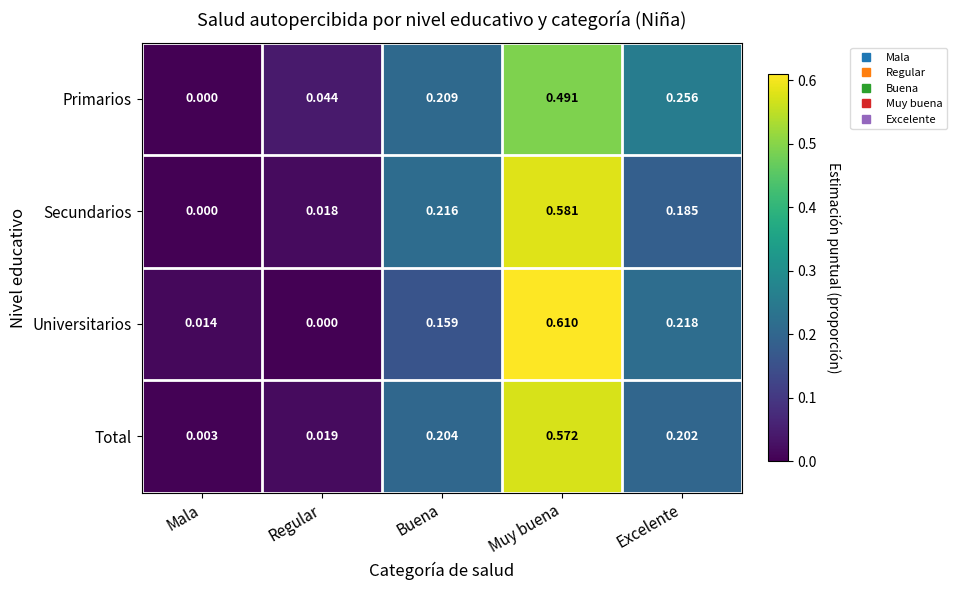

Which series has the widest spread of values?

Universitarios